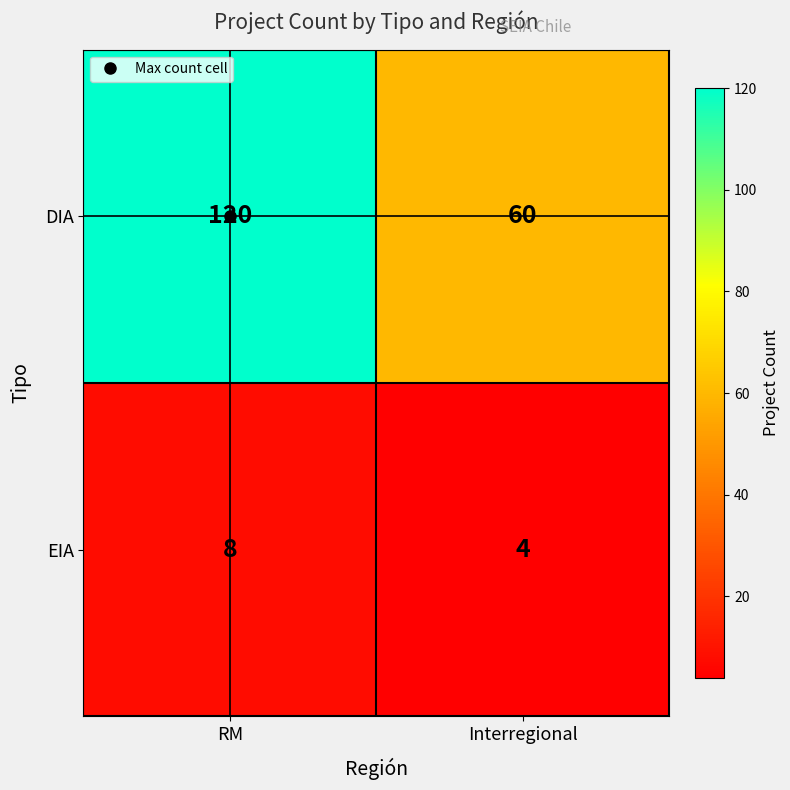

True or false: DIA has a value of 62 at RM.

False